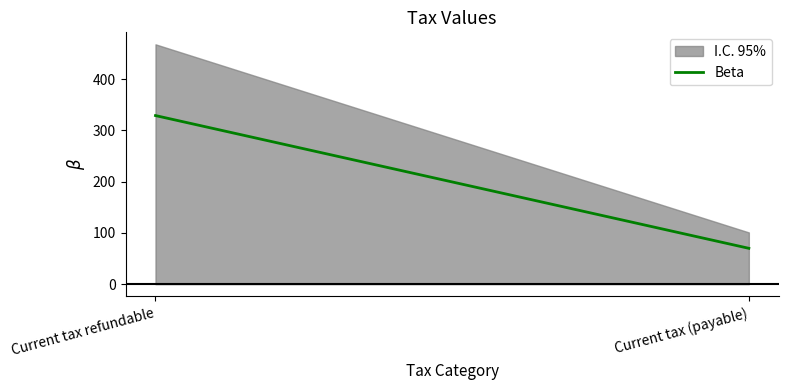

What is the change in value from Current tax refundable to Current tax (payable)?

-367